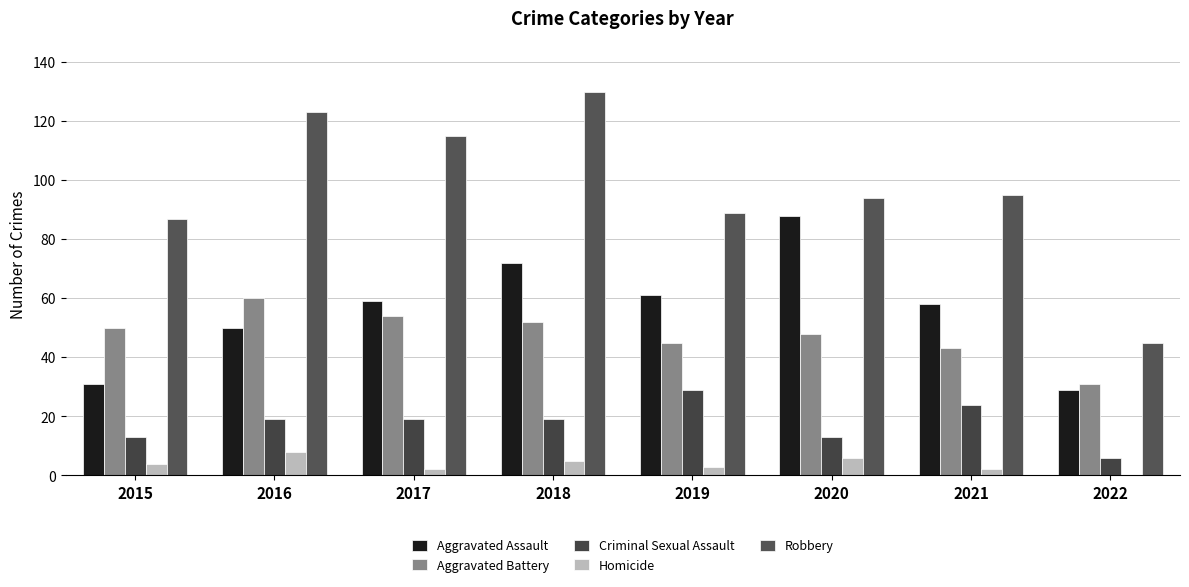

Which category has the highest value across all series?

2018